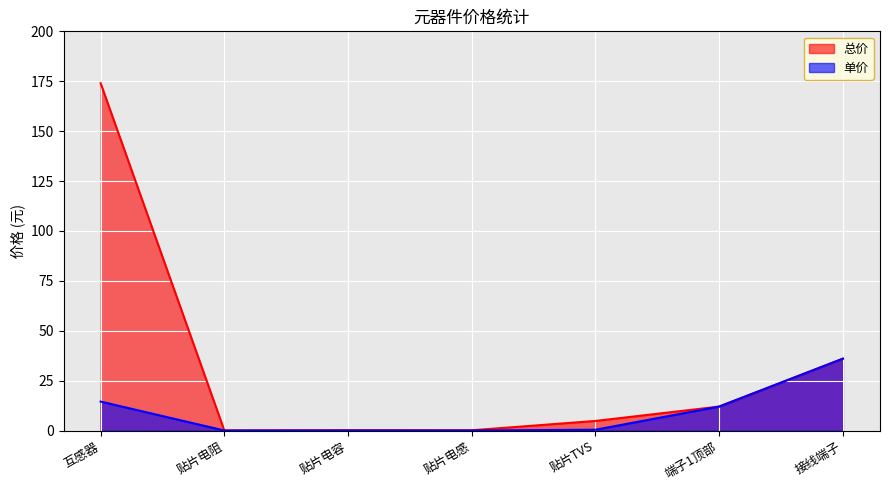

True or false: 总价 and 单价 cross at least once.

False